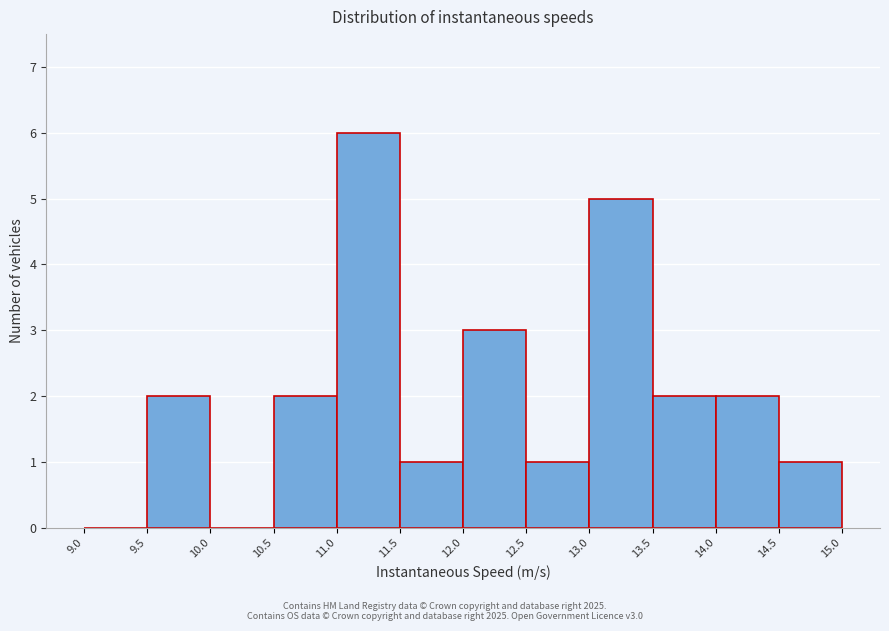

Reading left to right, transcribe this chart: for each bar, give the range it covers on the x-axis and its height. The values are not printed on the chart, so give them approximately, as read against the axis.

9.0 to 9.5: 0
9.5 to 10.0: 2
10.0 to 10.5: 0
10.5 to 11.0: 2
11.0 to 11.5: 6
11.5 to 12.0: 1
12.0 to 12.5: 3
12.5 to 13.0: 1
13.0 to 13.5: 5
13.5 to 14.0: 2
14.0 to 14.5: 2
14.5 to 15.0: 1